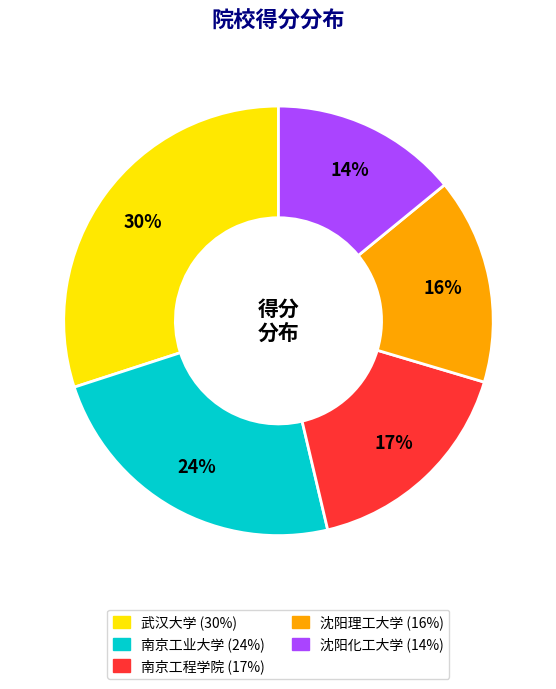

Which has a higher value, 沈阳化工大学 or 武汉大学?

武汉大学